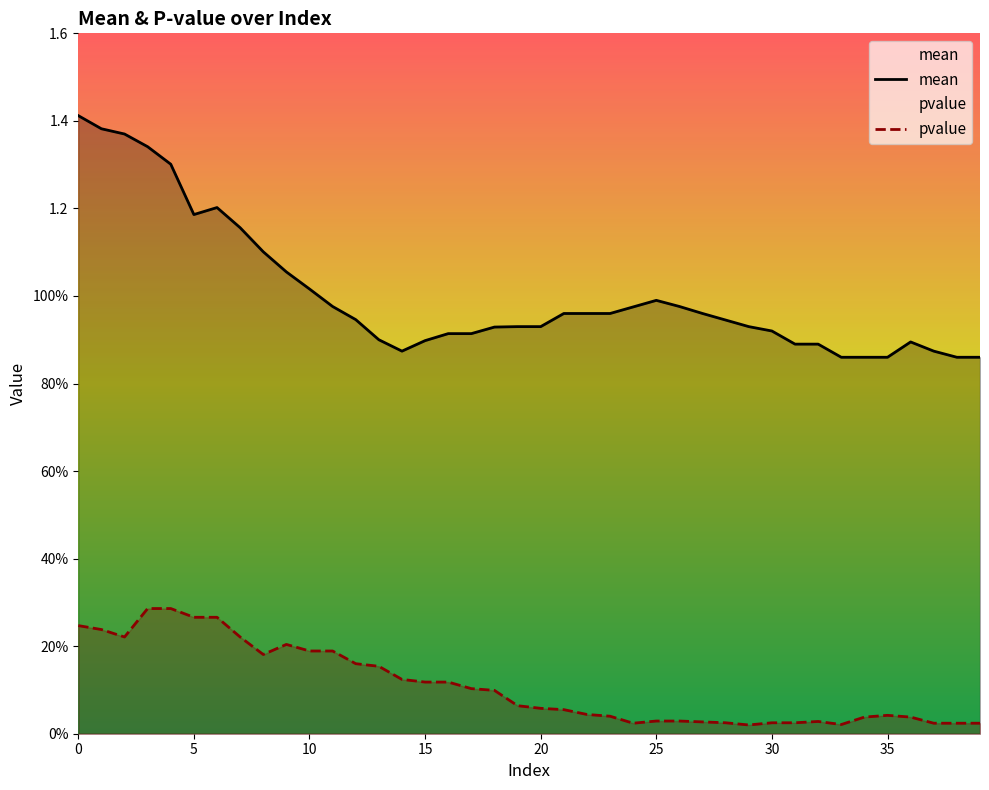

What is the minimum value for mean?

0.9